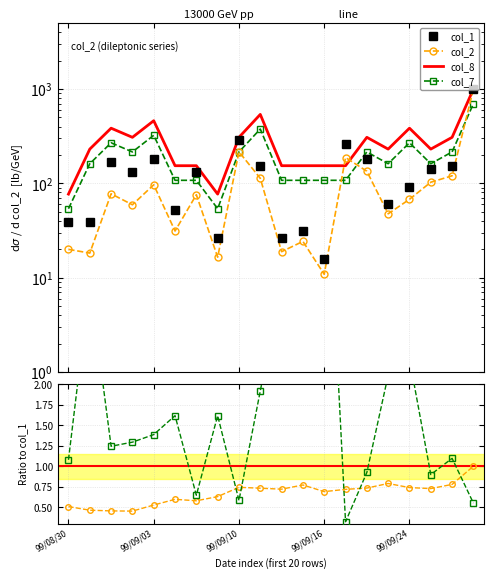

Which category has the lowest value in the col_1 series?

99/09/16